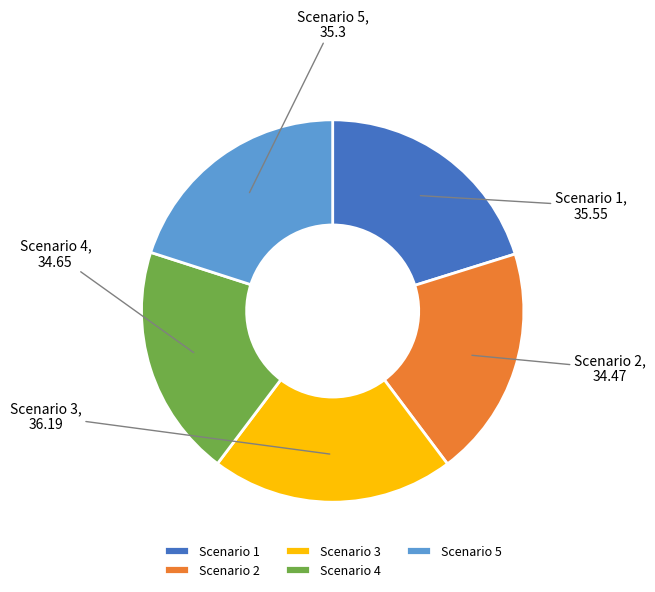

True or false: Scenario 4 accounts for 20% of the total.

True